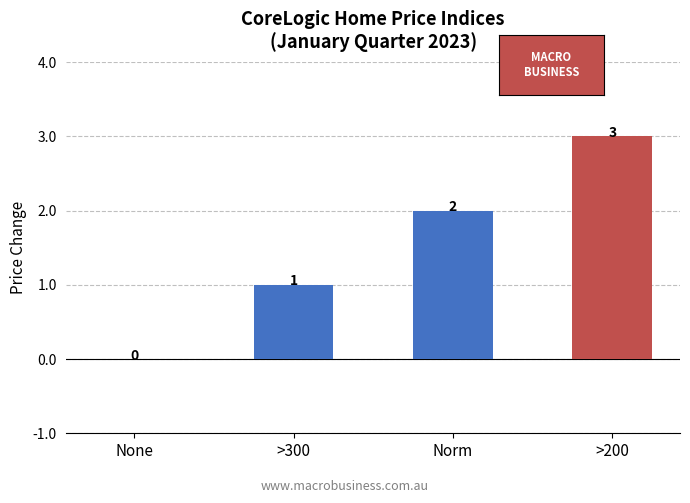

Which has a higher value, >200 or Norm?

>200